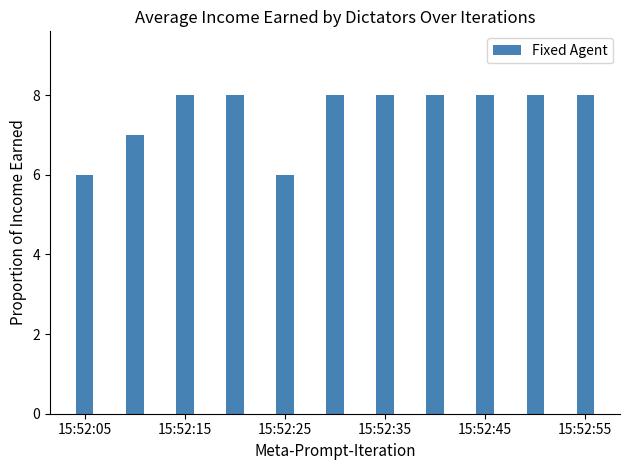

What is the sum of all values?

83